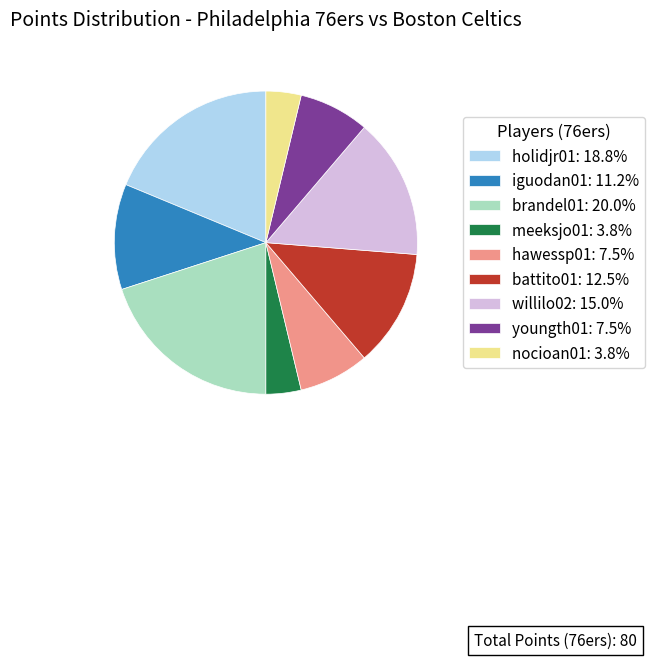

Is the sum of brandel01: 20.0% and iguodan01: 11.2% greater than half?

No